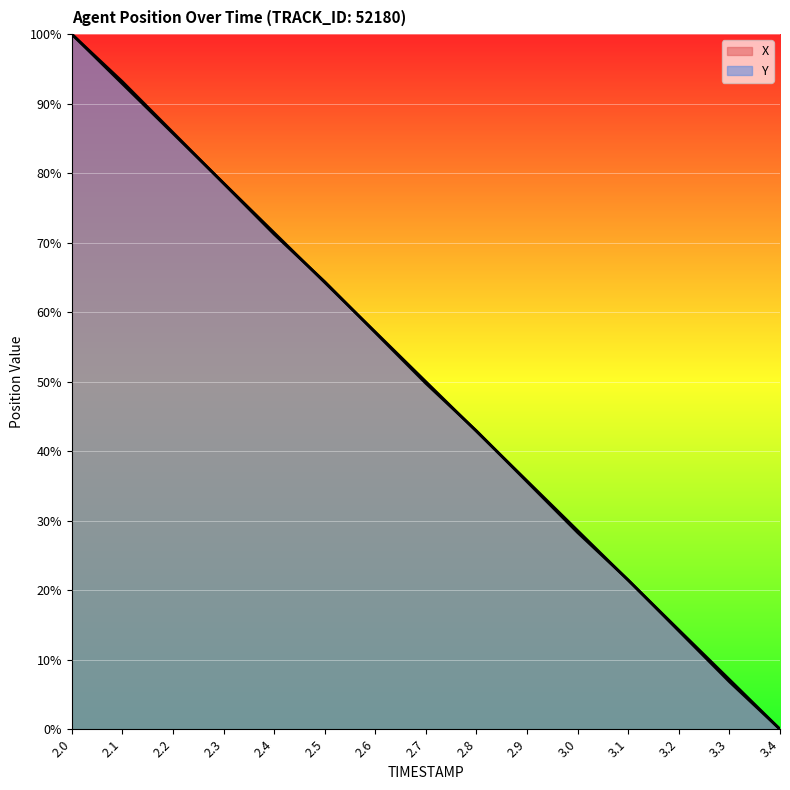

Between 3.1 and 2.6, which is larger?

2.6